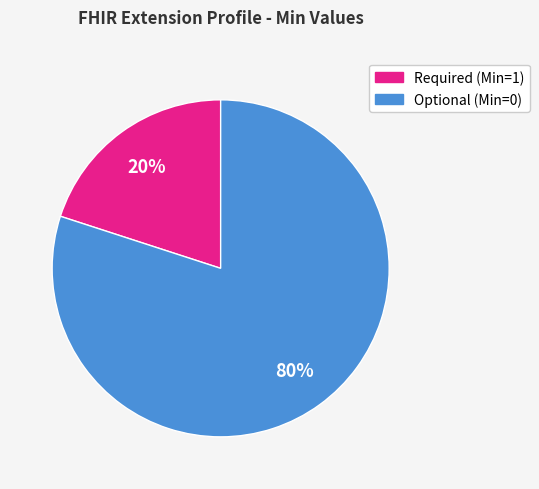

To the nearest percent, what is the difference between the largest and smallest slice percentages?

60%